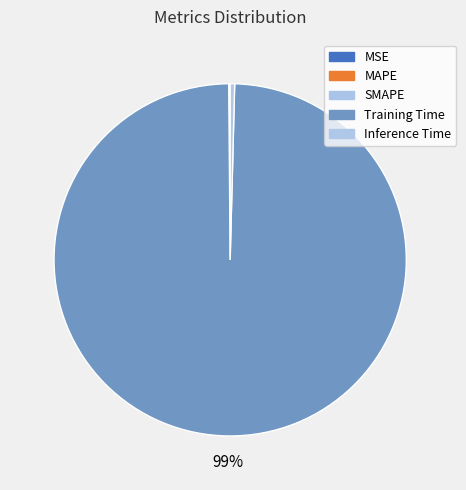

What is the smallest slice in the pie chart?

MSE